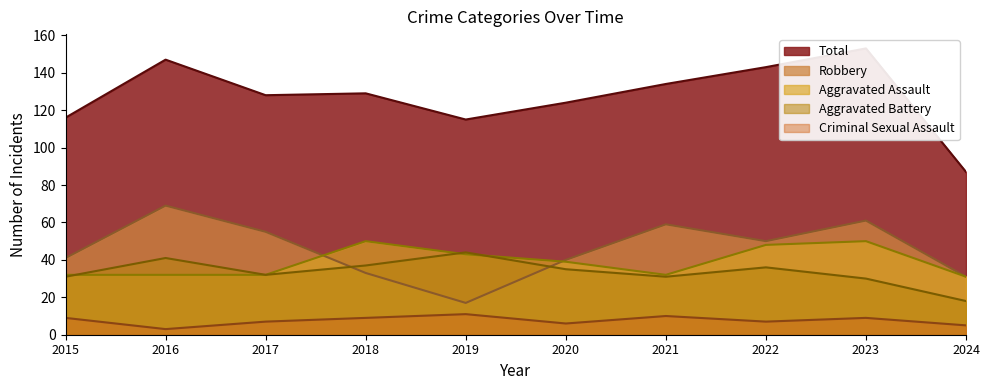

What is the difference between the maximum and minimum values in the Aggravated Battery series?

26